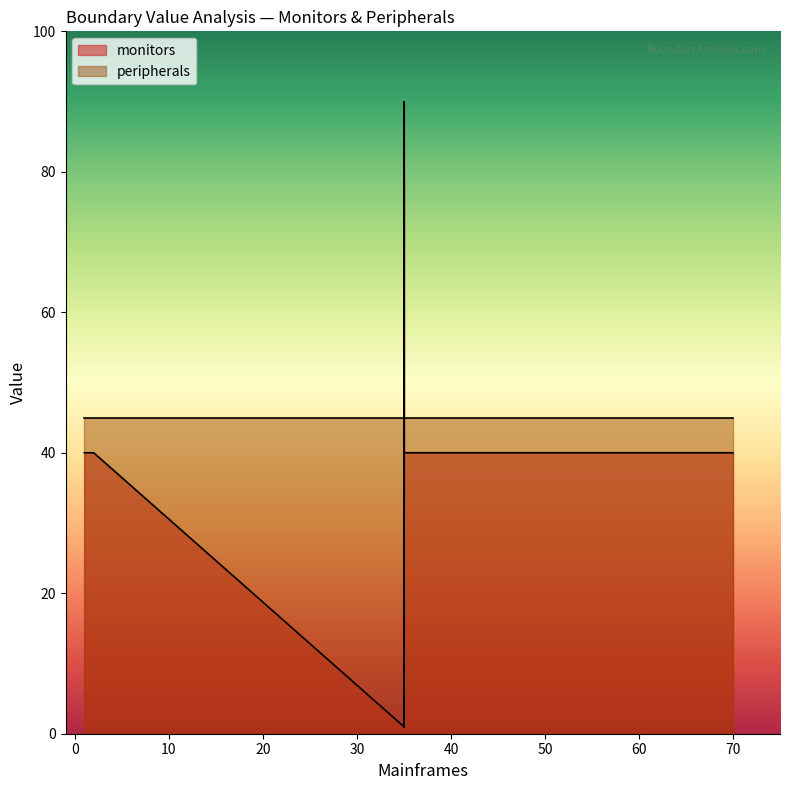

What is the value of the monitors point at the 3rd from the left?

40